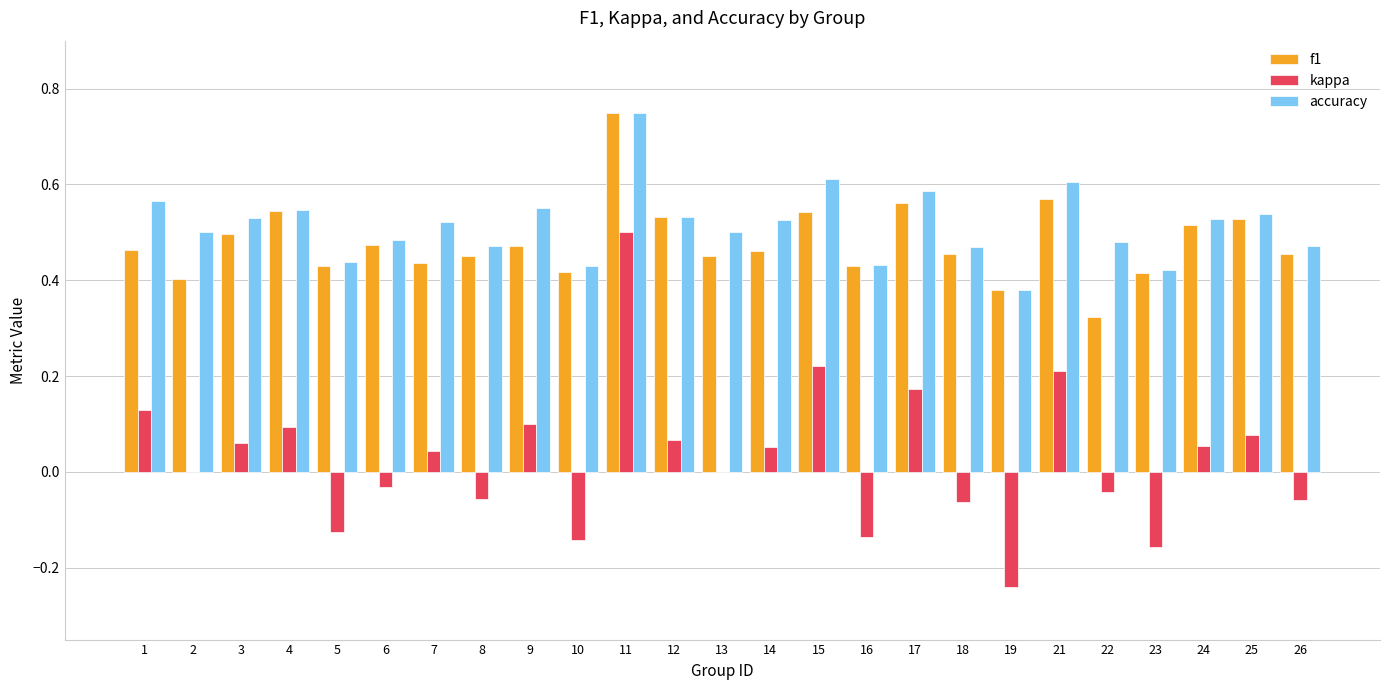

At which label does kappa reach its peak?

11